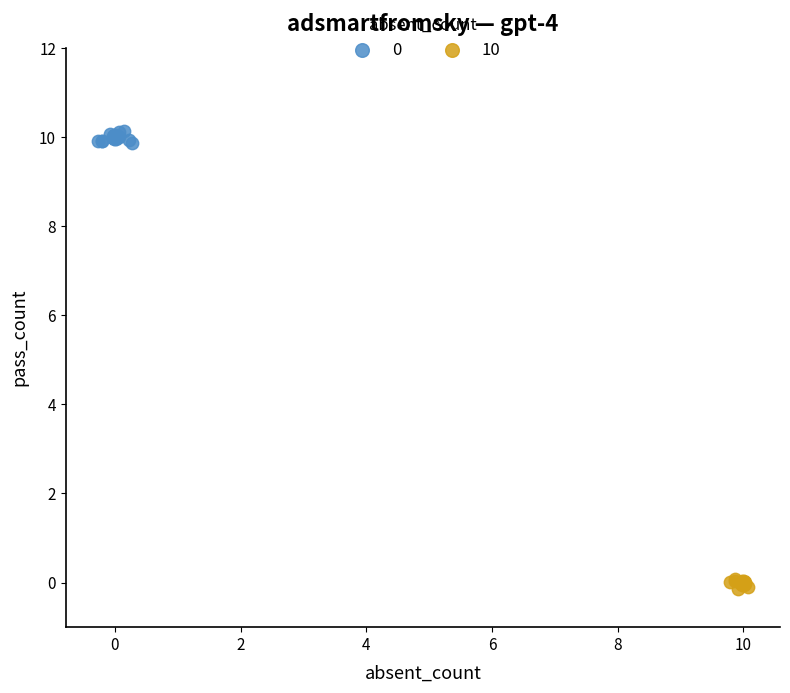

Which series contains the lowest Y value?

10